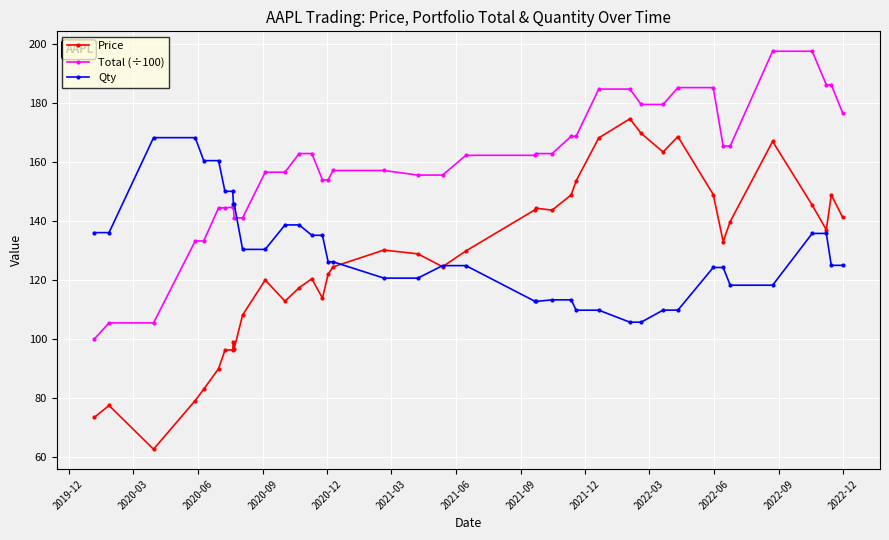

True or false: Total (÷100) and Price intersect in this chart.

False